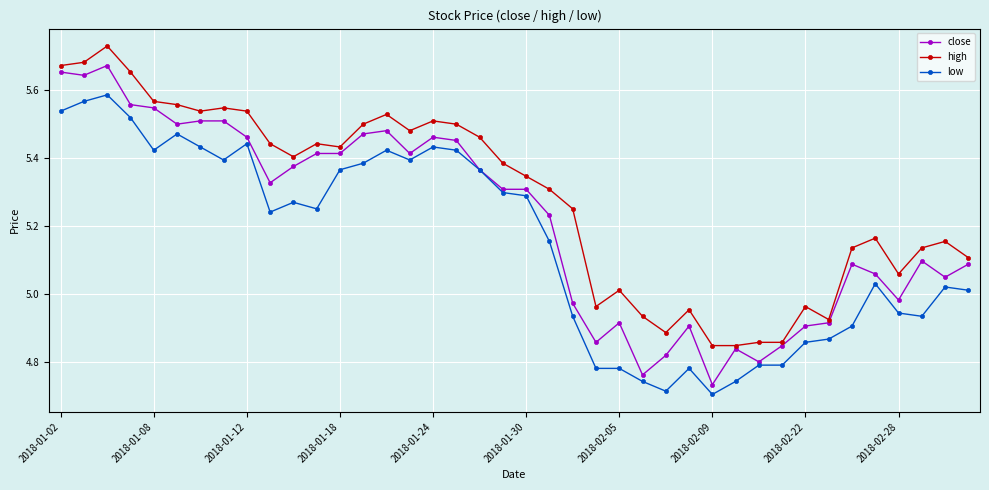

Is this an area chart (filled region under the line)?

No